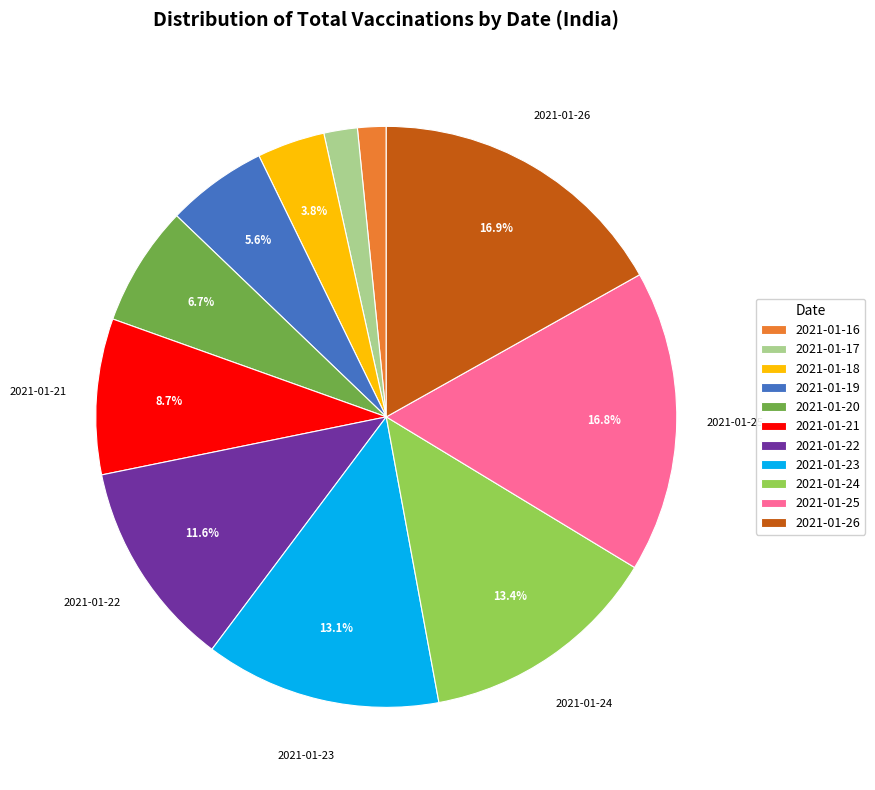

Is 2021-01-17 the majority of the pie?

No